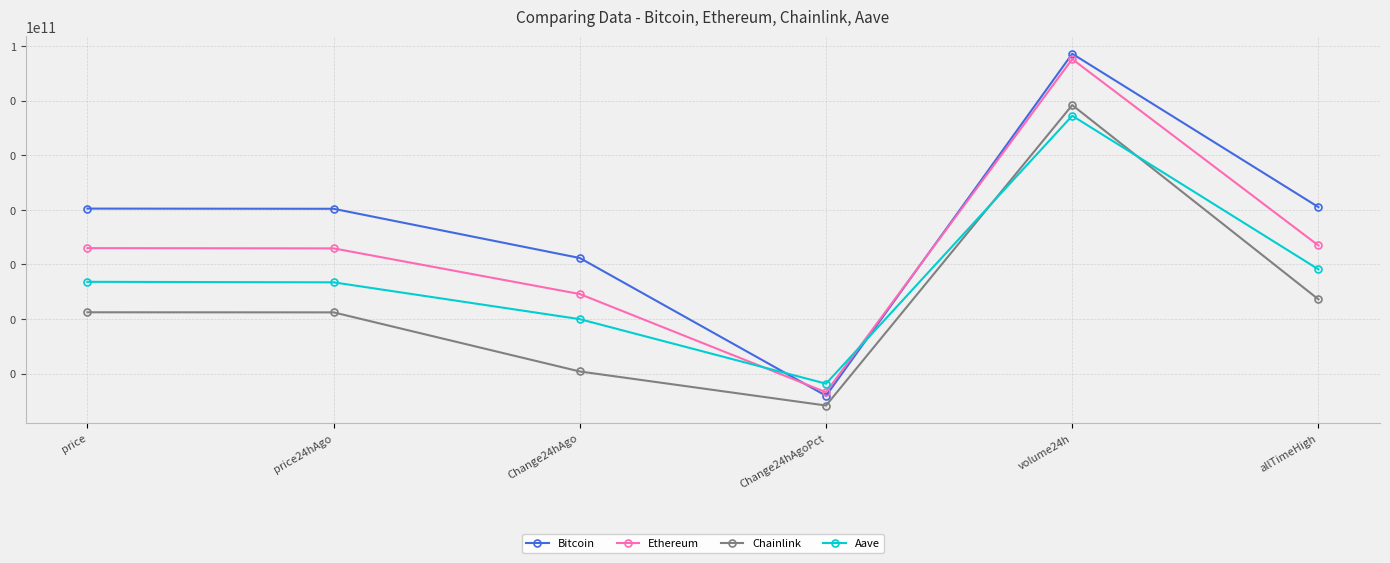

The Chainlink series shows 0.2 at Change24hAgo. True or false?

False